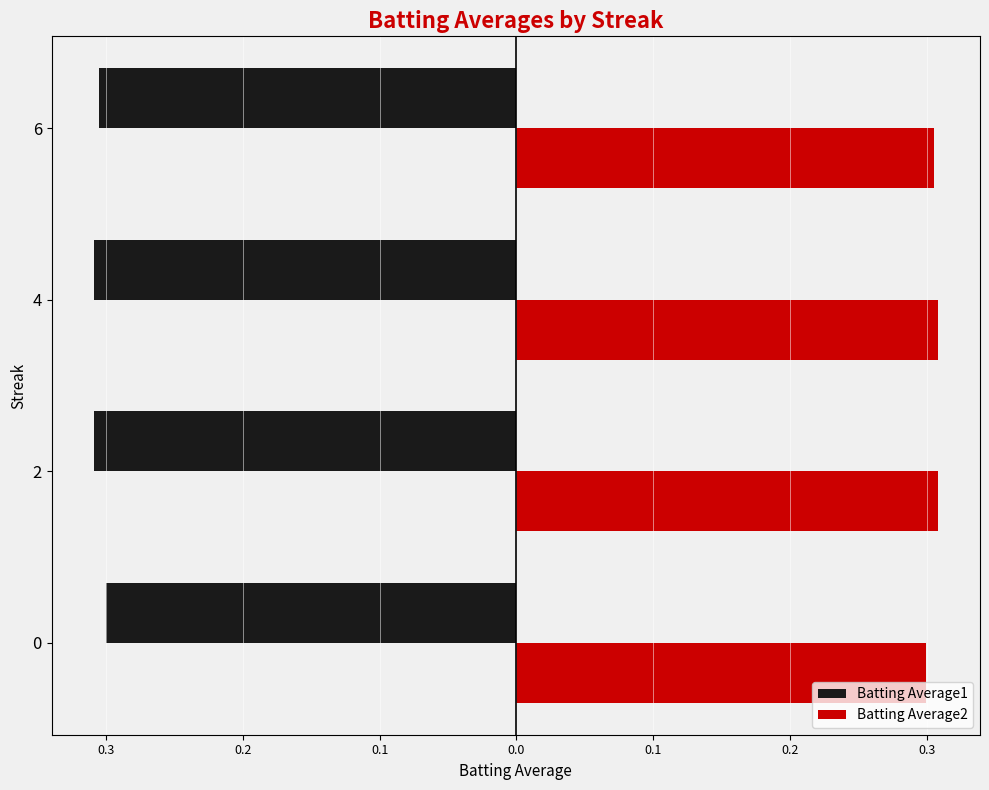

What is the average value of the Batting Average2 series?

0.3